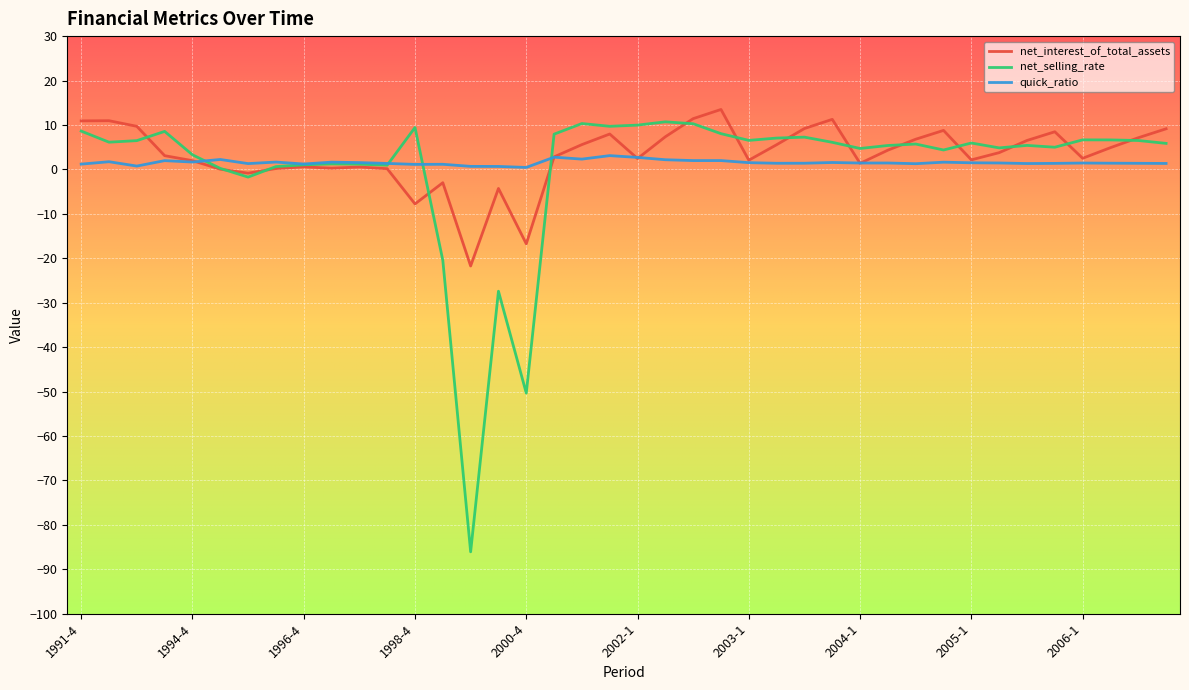

True or false: quick_ratio and net_selling_rate intersect in this chart.

True